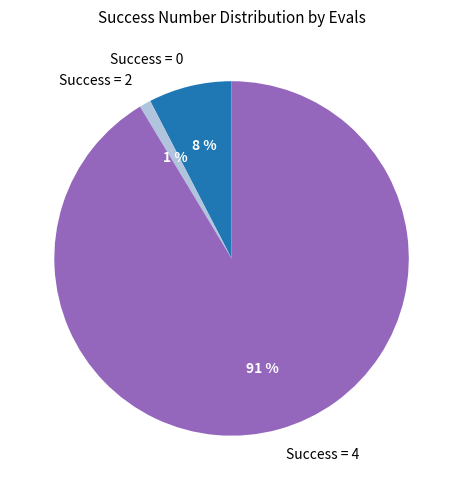

The Success = 2 slice represents 1% of the pie. True or false?

True